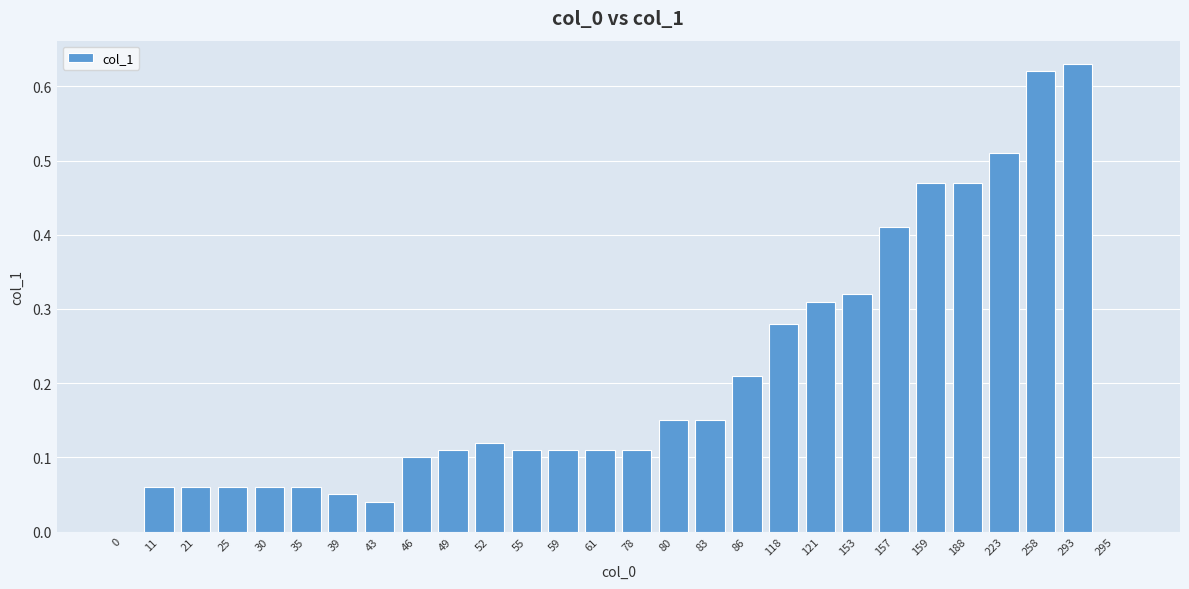

What is the change in value from 43 to 293?

+0.6